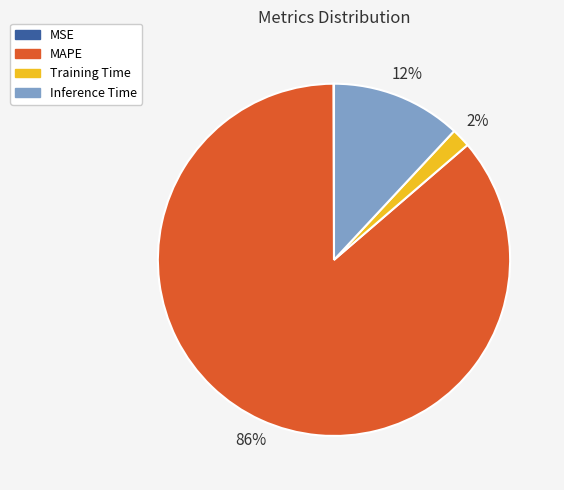

Is the sum of MAPE and Inference Time greater than half?

Yes